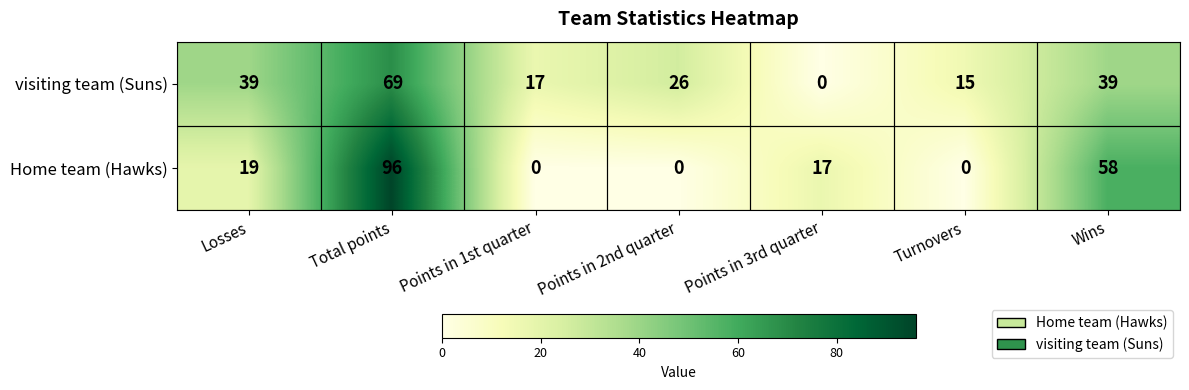

The value of visiting team (Suns) at Points in 1st quarter is 4. True or false?

False